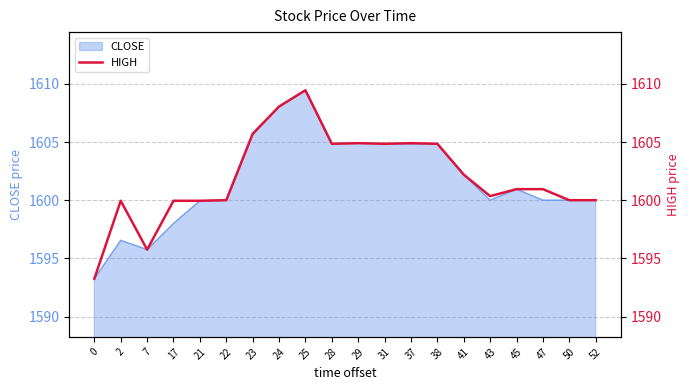

Is it true that the value at 43 is 2085.8?

False